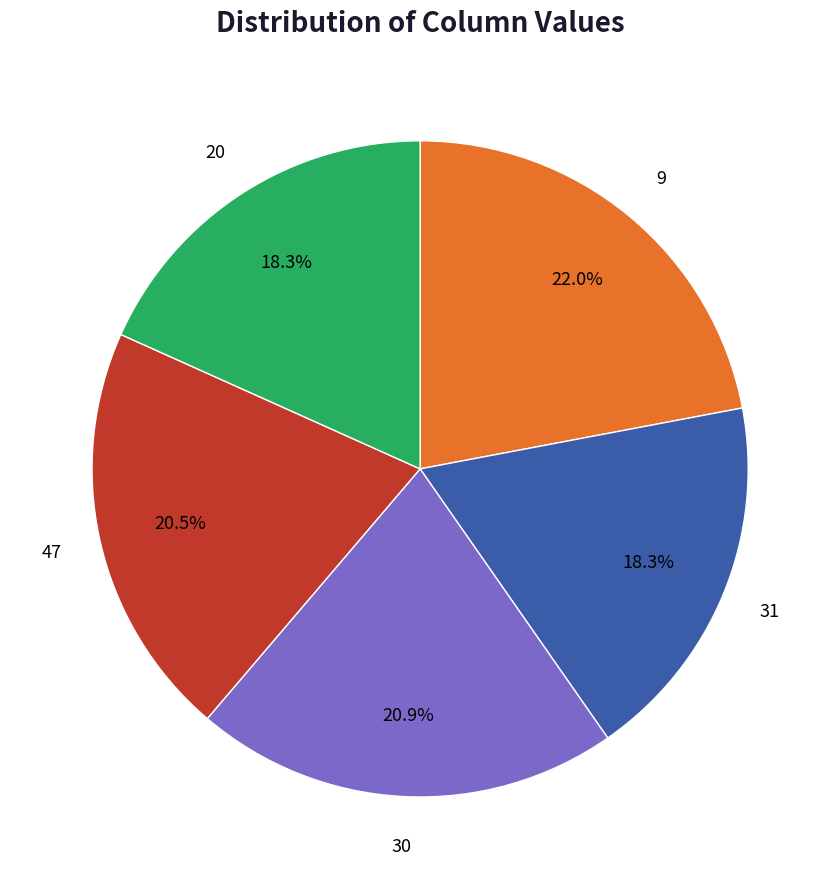

Is there a majority slice in this chart?

No